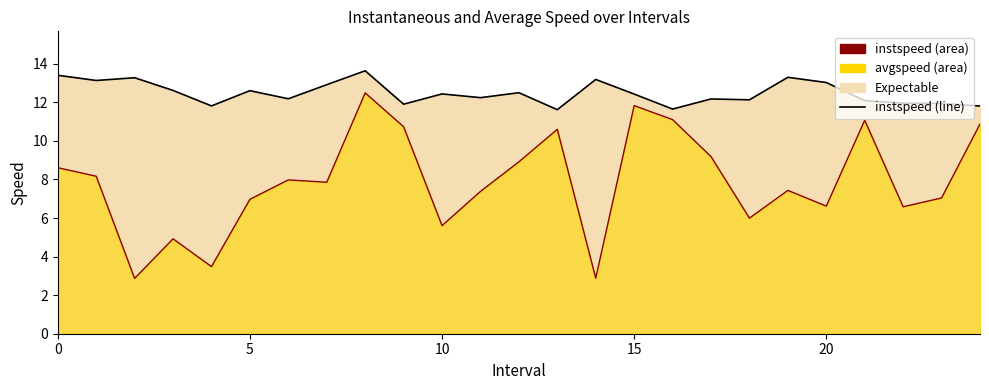

True or false: instspeed and avgspeed cross at least once.

False